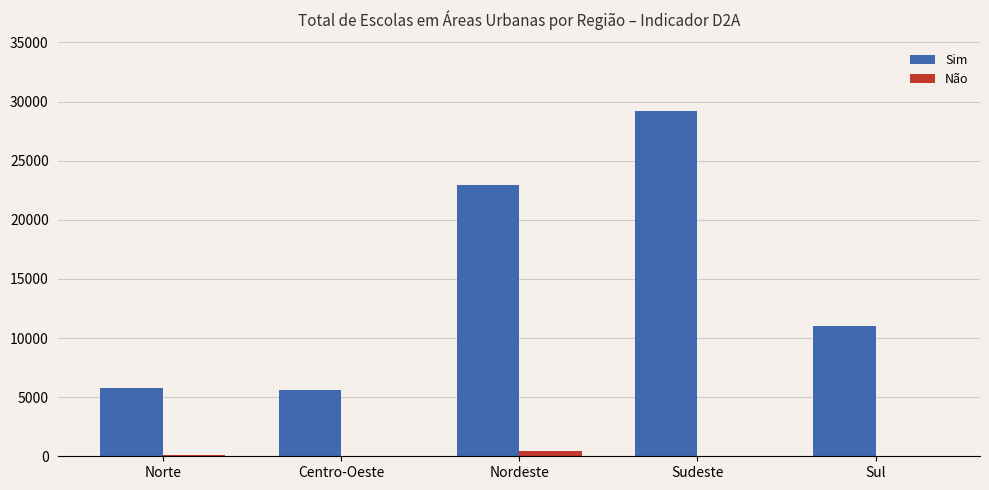

How many Não values are between 0 and 100?

4